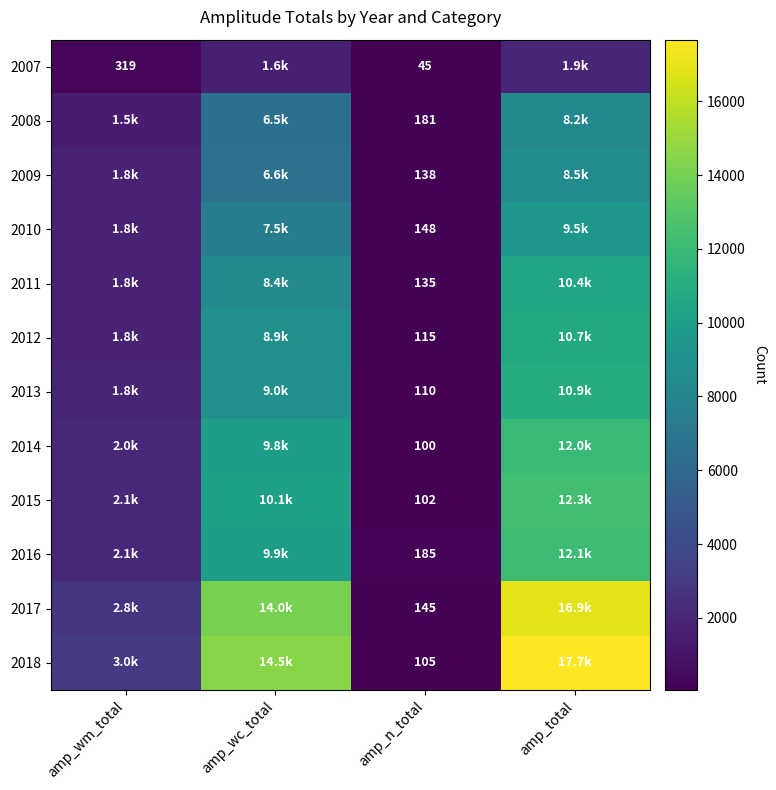

Is it true that 2014 equals 100 at amp_n_total?

True